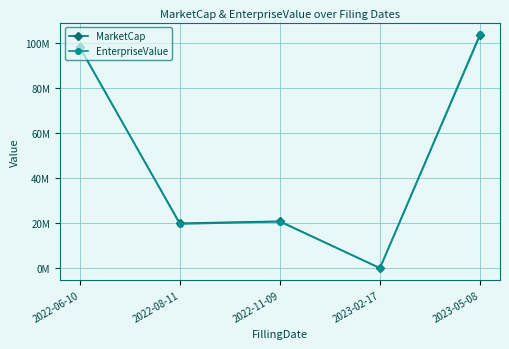

What are all the series names shown in the legend?

MarketCap, EnterpriseValue